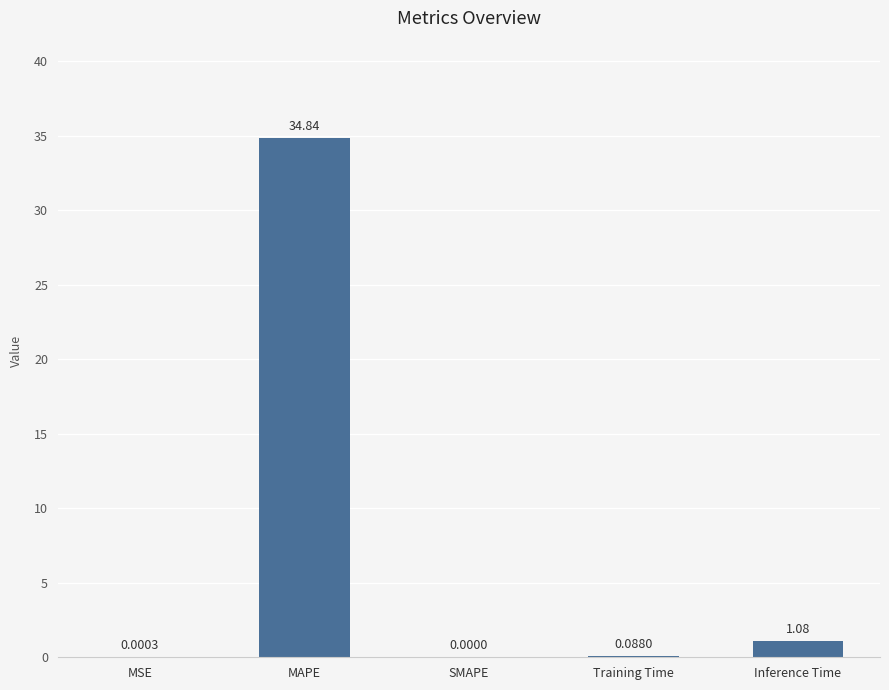

Which category has the highest value across all series?

MAPE